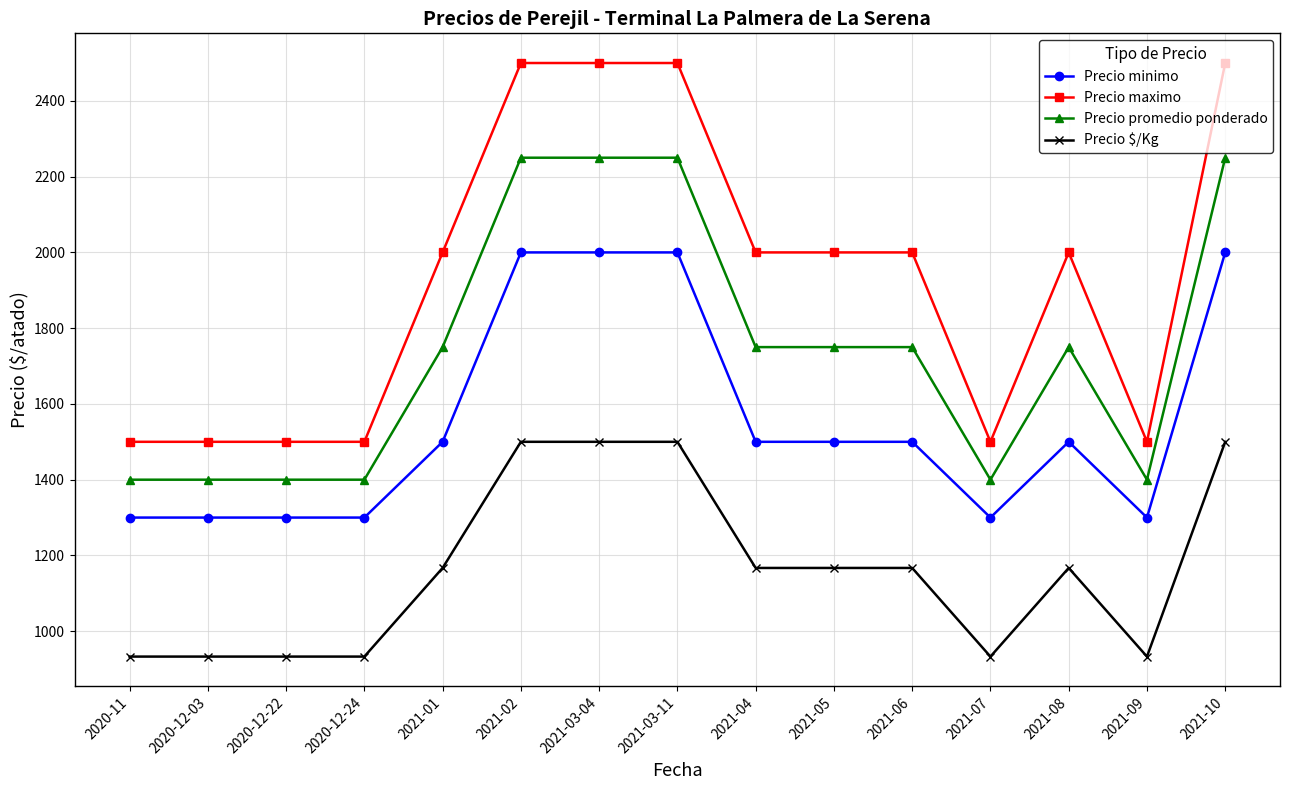

Does the chart have visible grid lines?

Yes